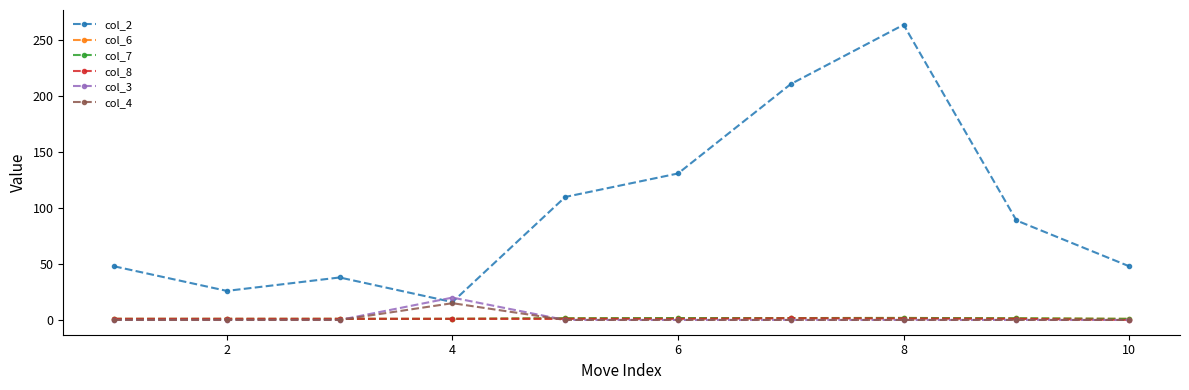

How many times do col_8 and col_3 cross each other?

2